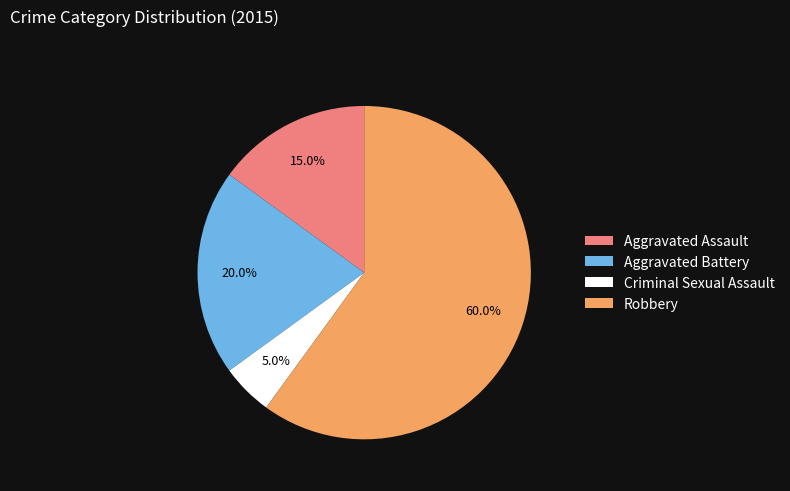

To the nearest percent, what is the difference between the Robbery and Aggravated Assault slice percentages?

45%